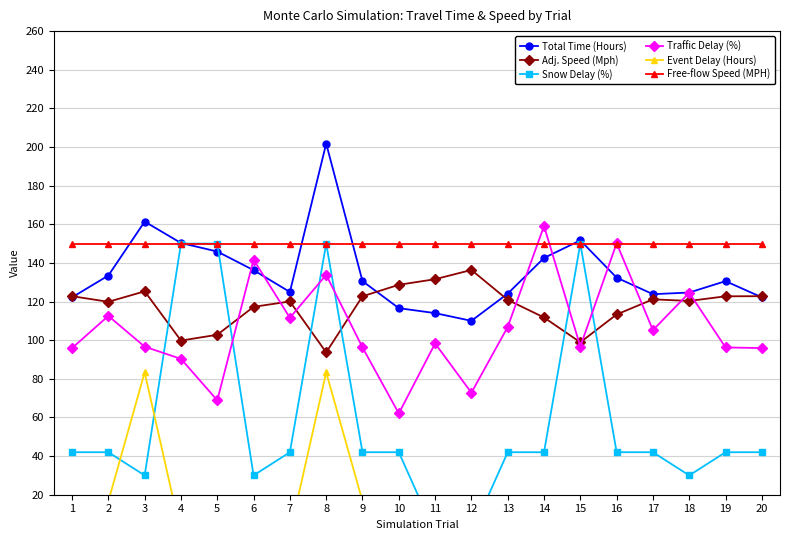

What are all the series names shown in the legend?

Total Time (Hours), Adj. Speed (Mph), Snow Delay (%), Traffic Delay (%), Event Delay (Hours), Free-flow Speed (MPH)